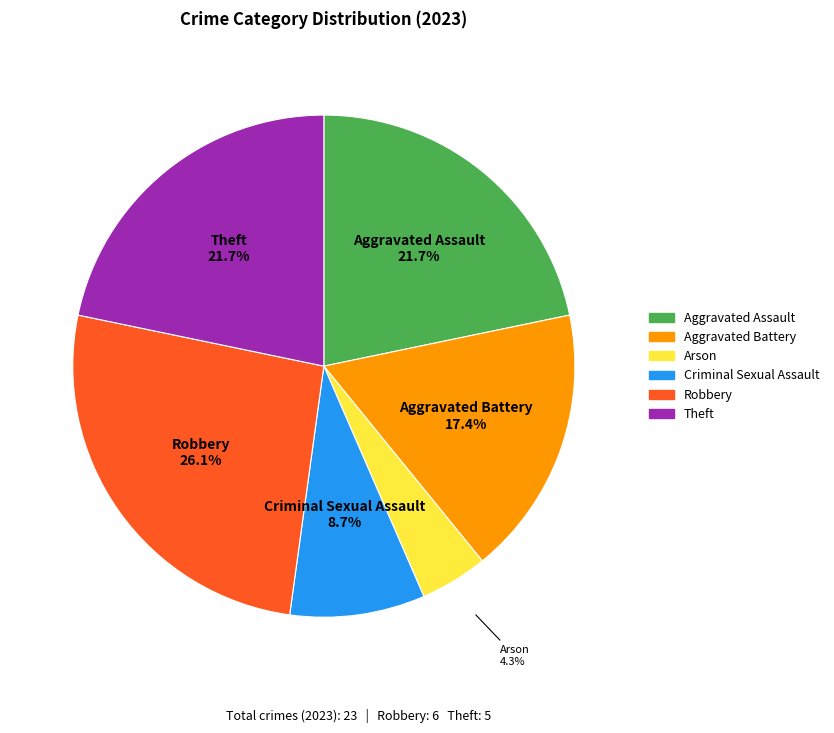

Is it true that Aggravated Battery is 27% of the pie?

False